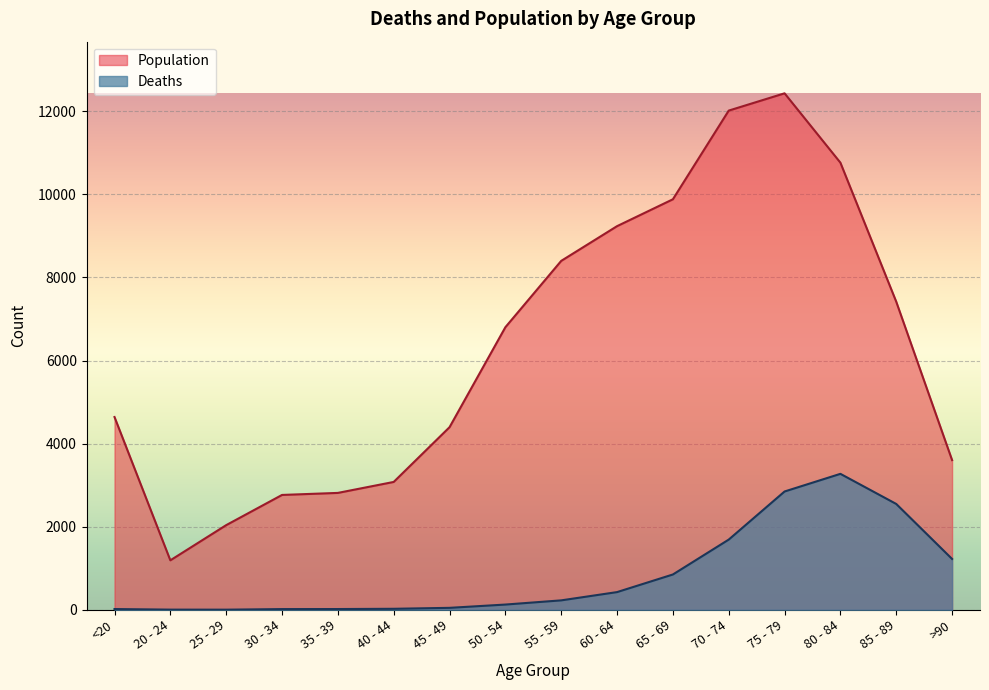

Is the value of Population at 85 - 89 greater than the value of Deaths at 20 - 24?

Yes